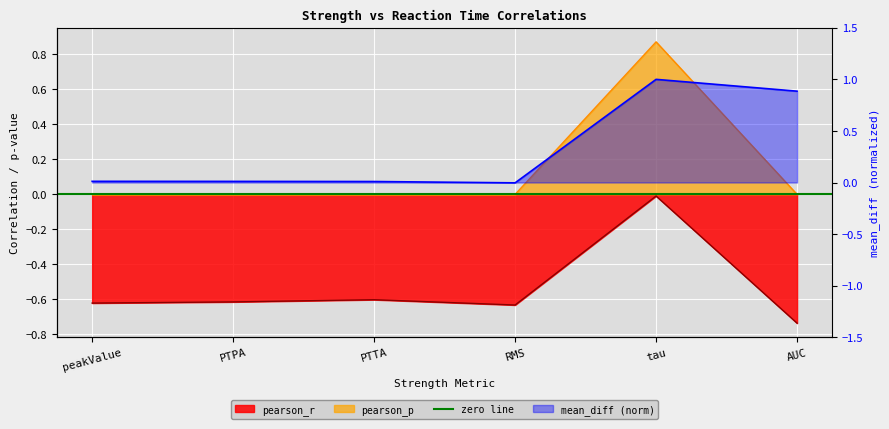

What is the spread (max minus min) of values at PTTA?

0.6